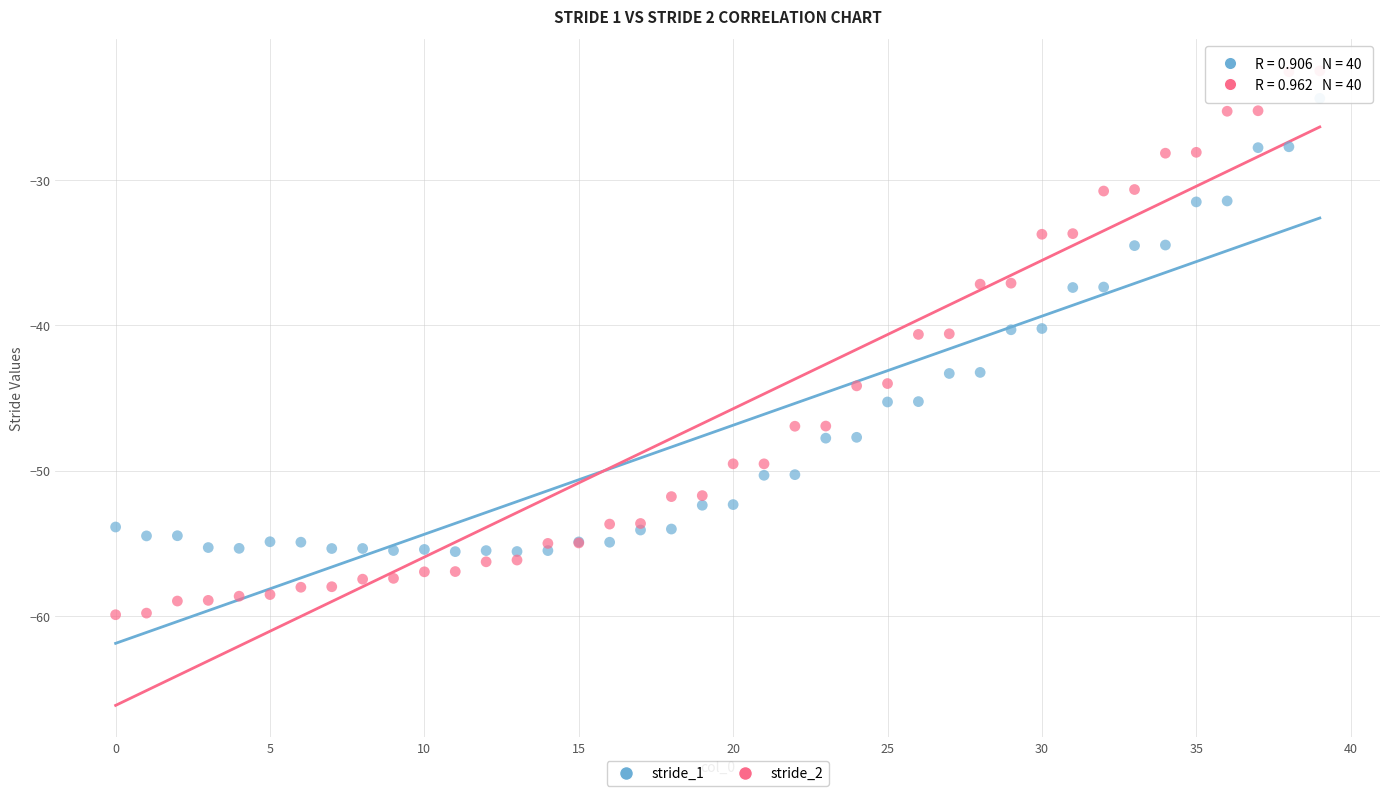

Which series reaches the minimum Y coordinate?

stride_2